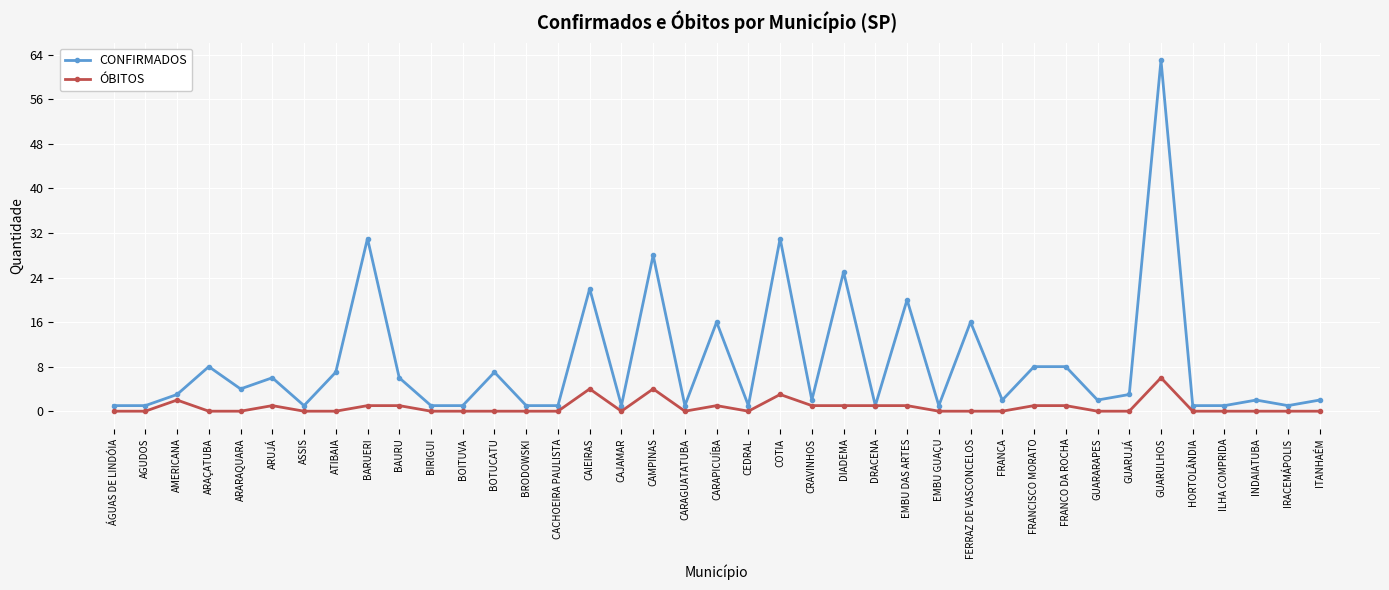

What is the difference between the maximum and minimum values in the CONFIRMADOS series?

62